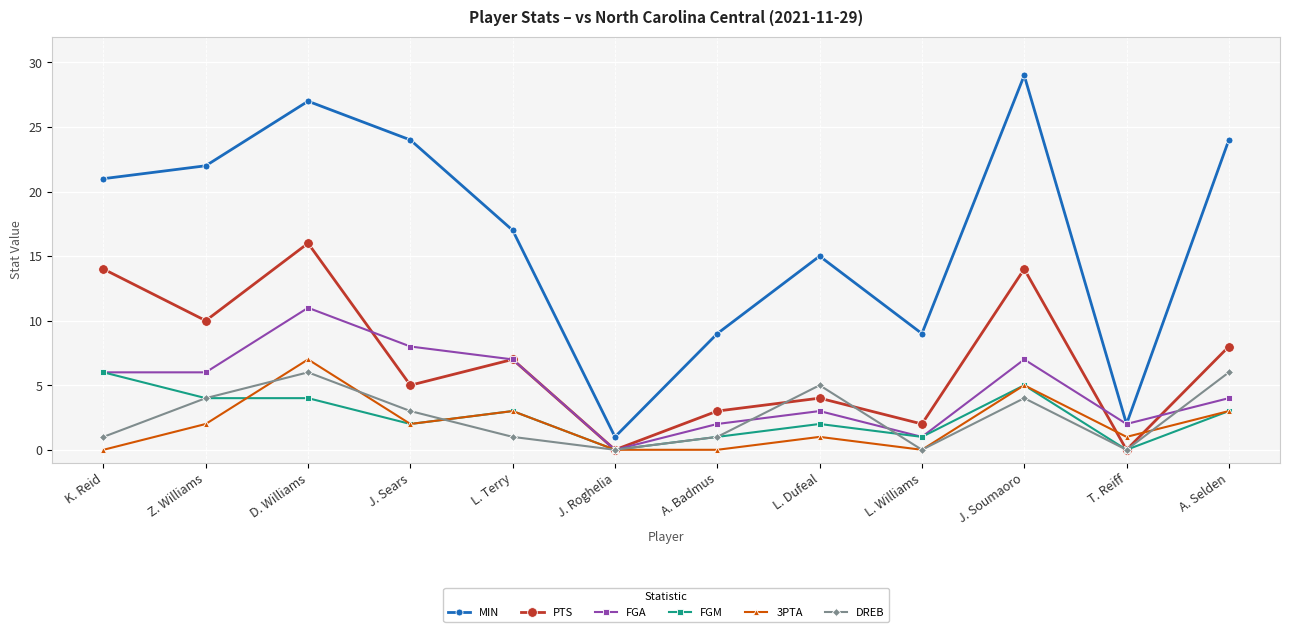

Which series changed the most between A. Badmus and L. Dufeal?

MIN